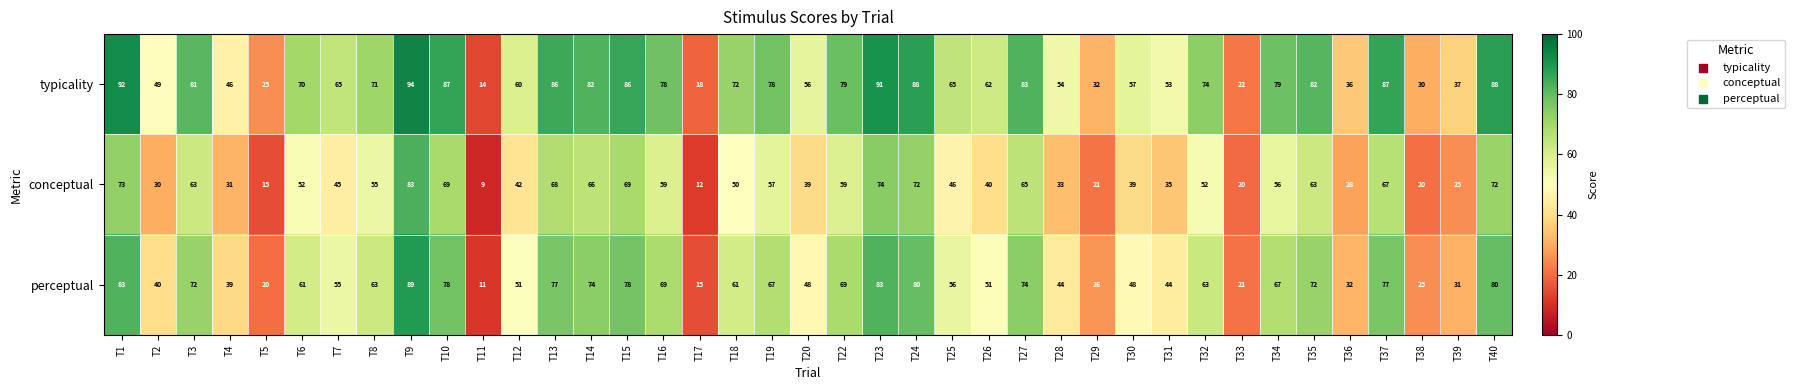

What is the average value of the perceptual series?

56